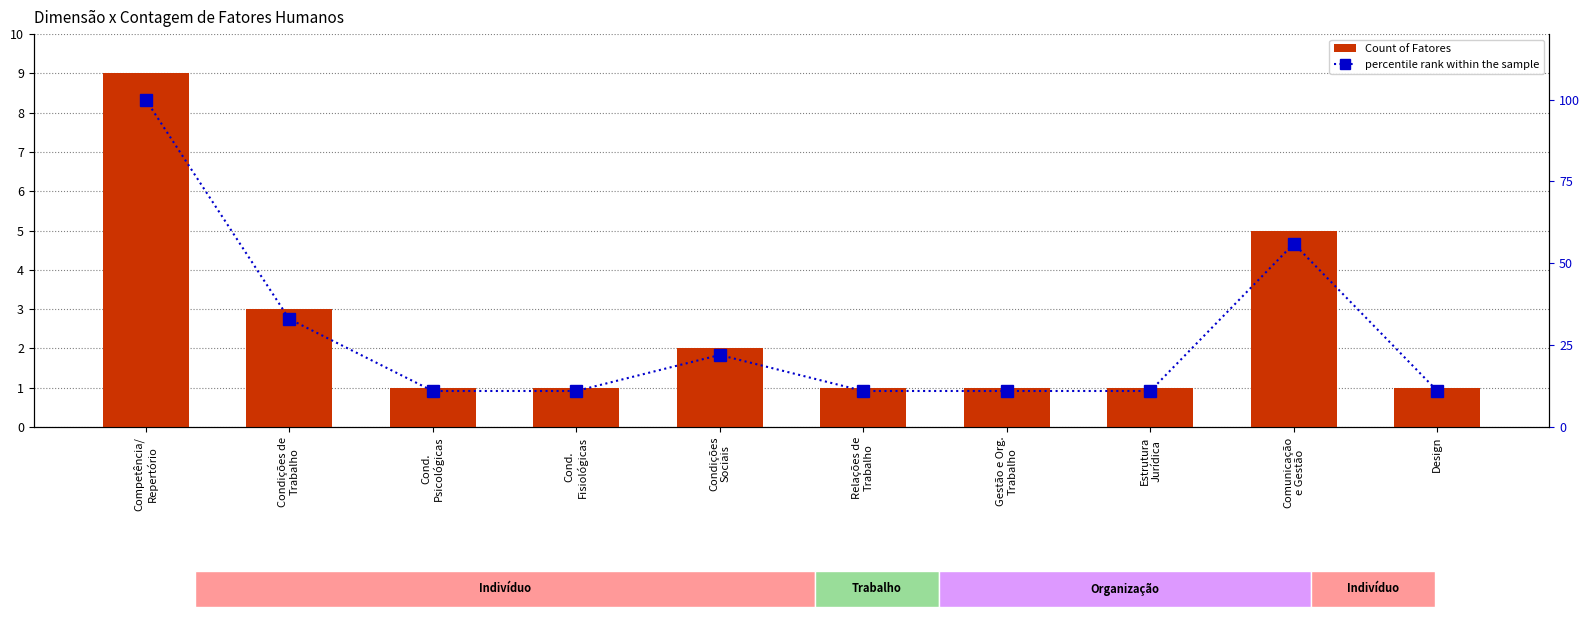

Reading right to left, transcribe all the data shown in this chart.

Count of Fatores: 1	5	1	1	1	2	1	1	3	9
percentile rank within the sample: 11	56	11	11	11	22	11	11	33	100